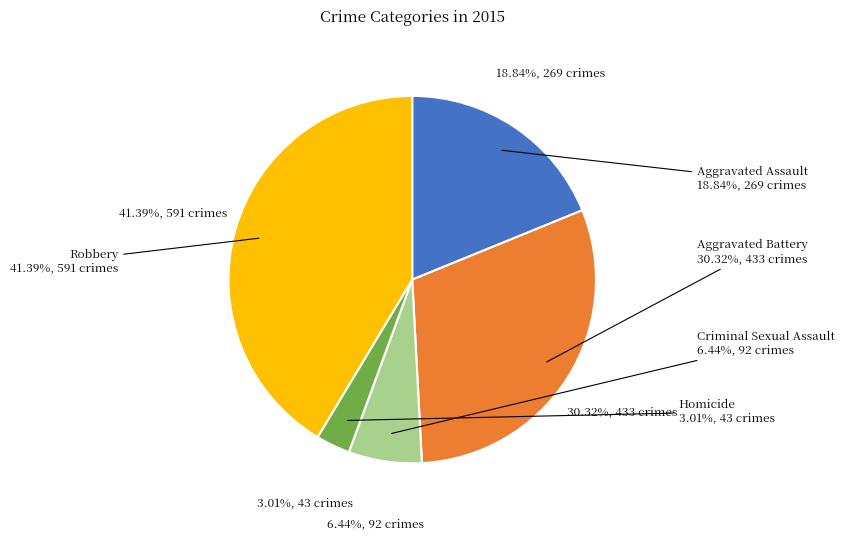

Is it true that Aggravated Assault is 19% of the pie?

True